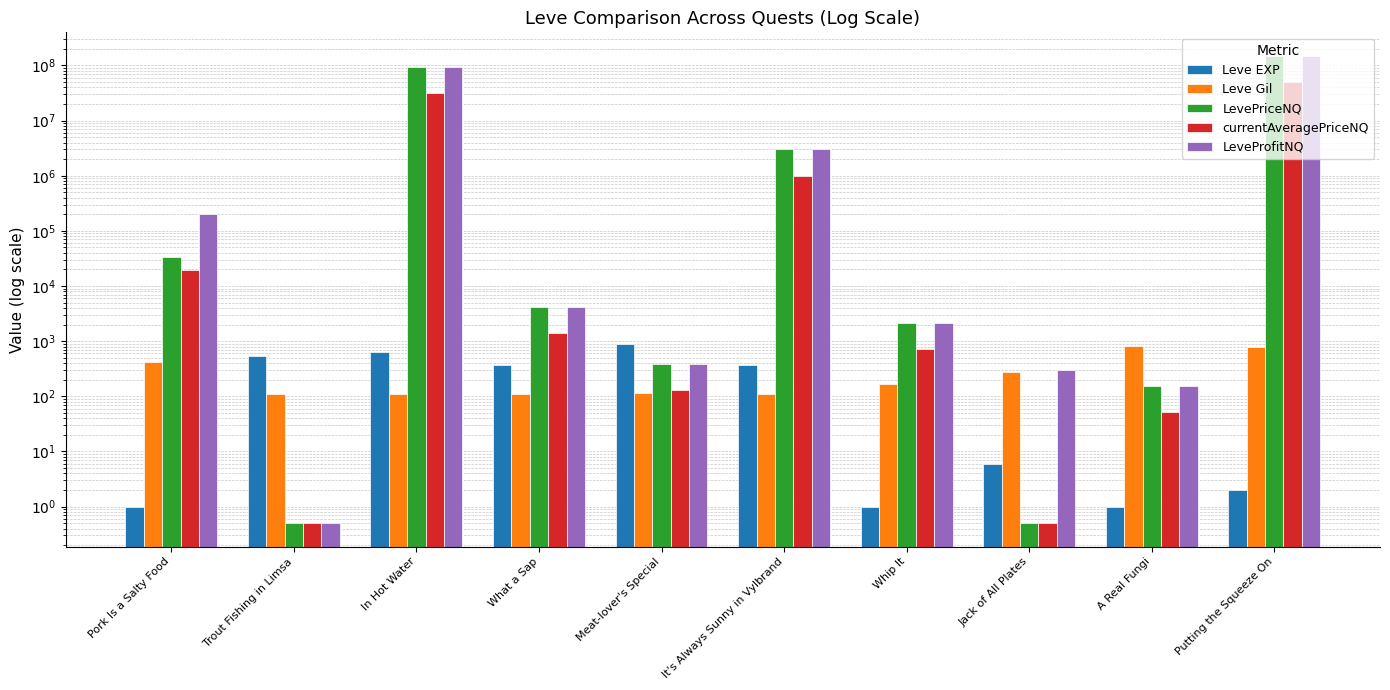

Reading left to right, extract all data points from this chart.

Leve EXP: 1.0	540.0	630.0	370.0	900.0	370.0	1.0	6.0	1.0	2.0
Leve Gil: 420.0	112.0	112.0	112.0	113.0	112.0	170.0	280.0	810.0	790.0
LevePriceNQ: 33773.5	0.5	93527514.0	4201.9	390.6	3000883.5	2154.8	0.5	156.3	150000150.0
currentAveragePriceNQ: 19327.7	0.5	31175838.0	1400.6	130.2	1000294.5	718.2	0.5	52.1	50000050.0
LeveProfitNQ: 202641.0	0.5	93527514.0	4201.9	390.6	3000883.5	2154.8	300.0	156.3	150000150.0